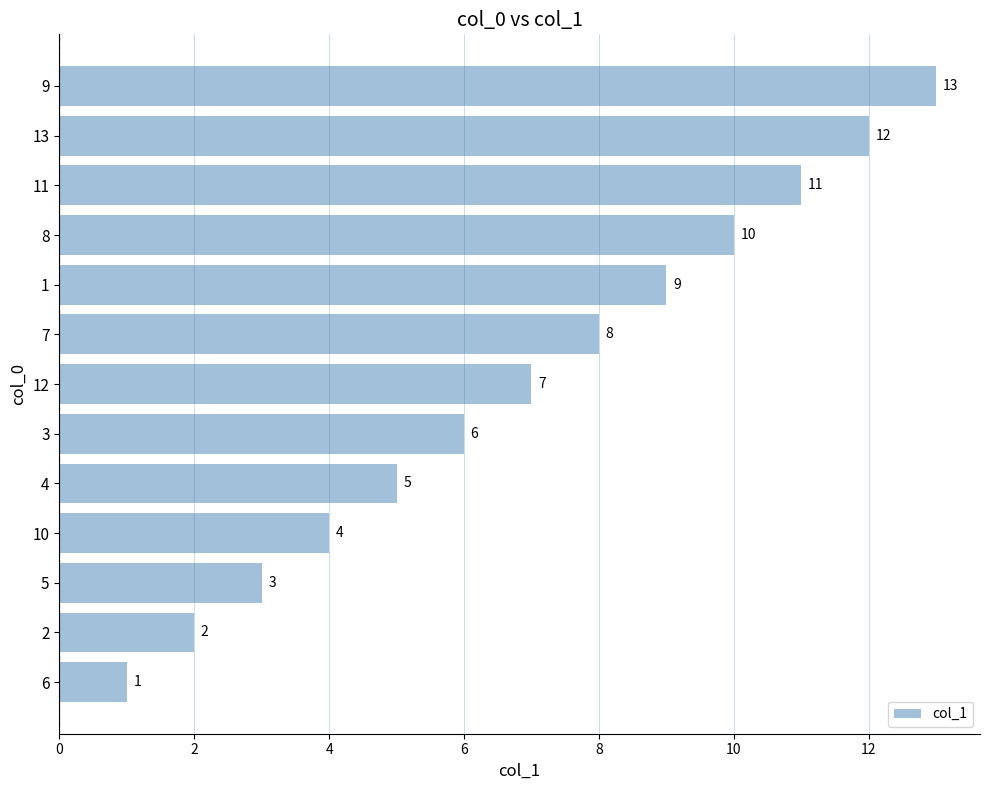

What is the ratio of the value at 6 to the value at 8?

0.1